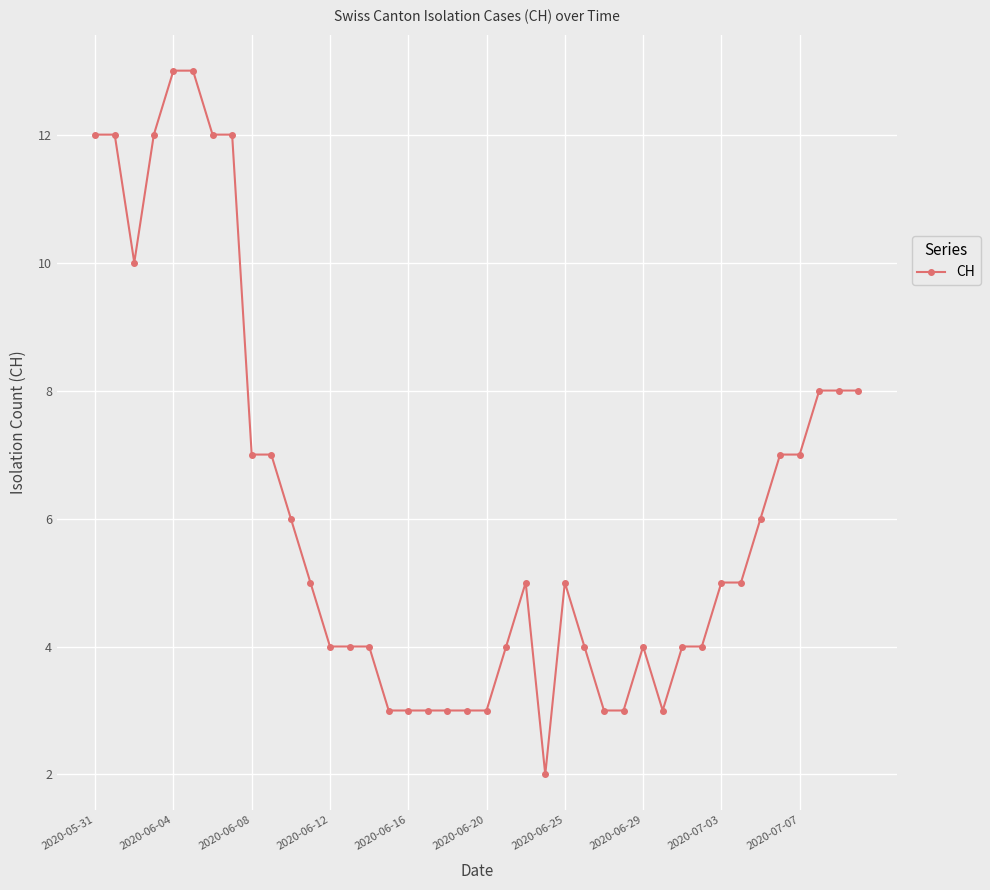

What is the value of the 38th point from the left?

8